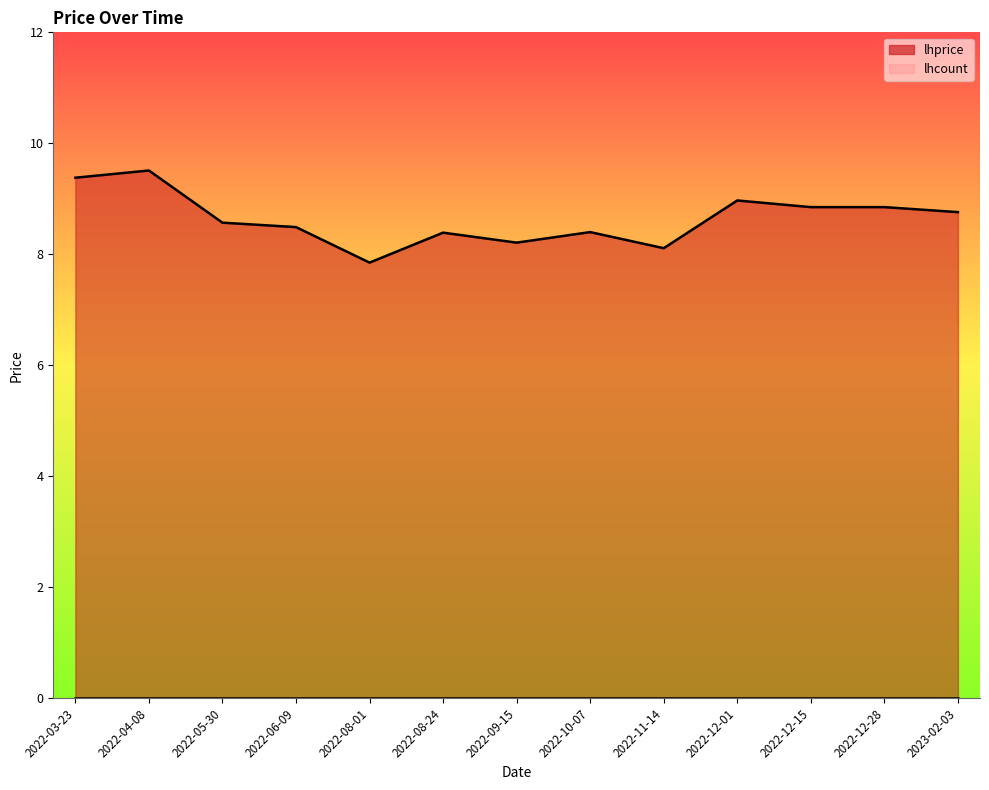

What is the label of the 8th point from the right?

2022-08-24